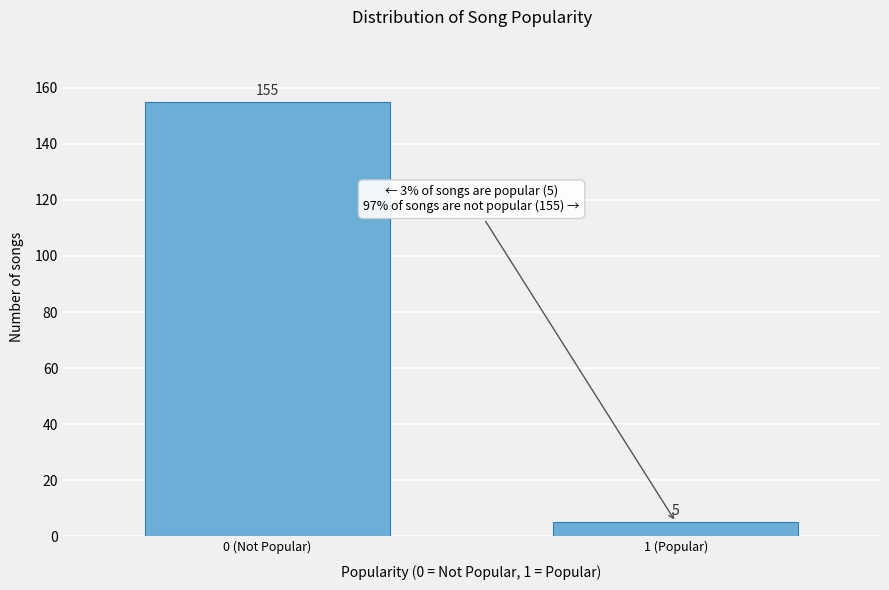

Reading left to right, transcribe all the data shown in this chart.

155	5